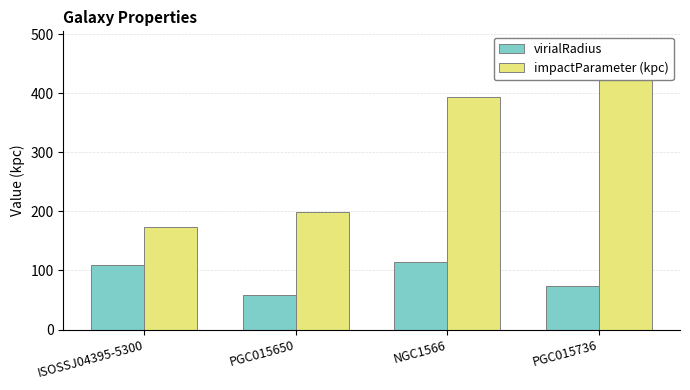

What are all the series names shown in the legend?

virialRadius, impactParameter (kpc)